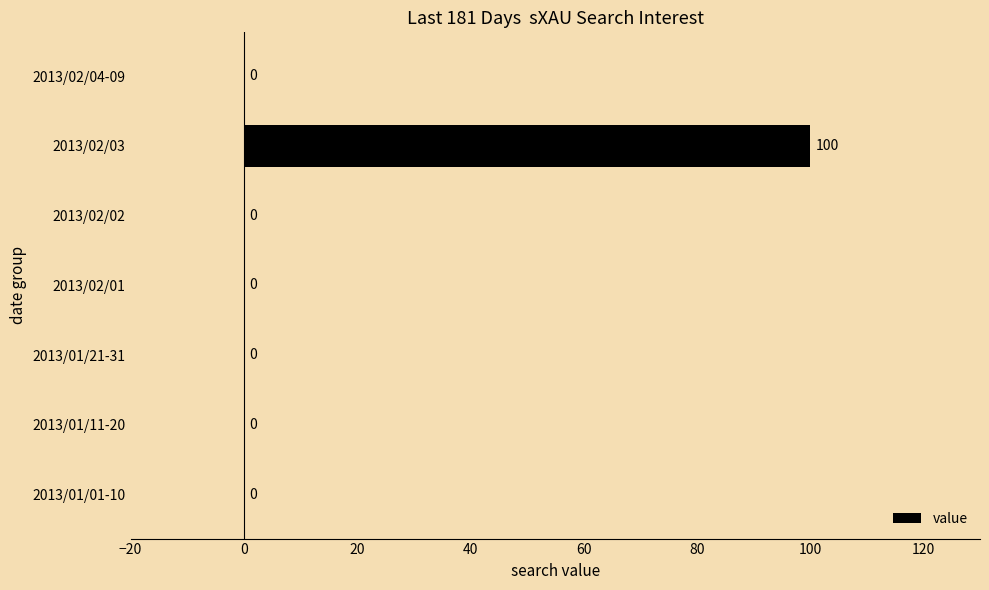

How many distinct data groups are displayed?

1